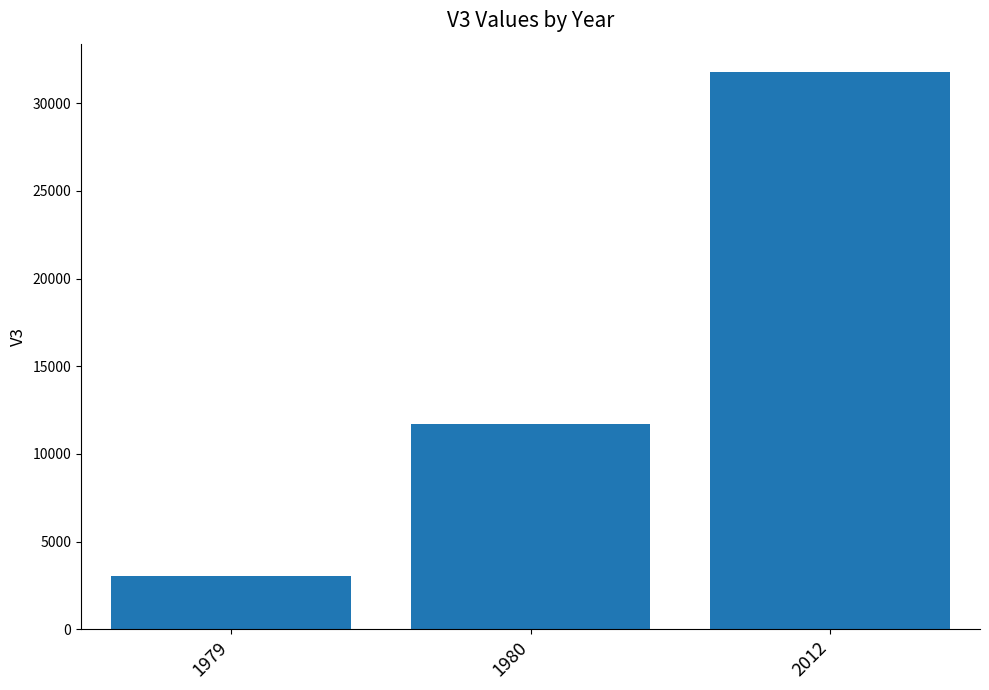

What is the difference between the maximum and minimum values?

28744.7